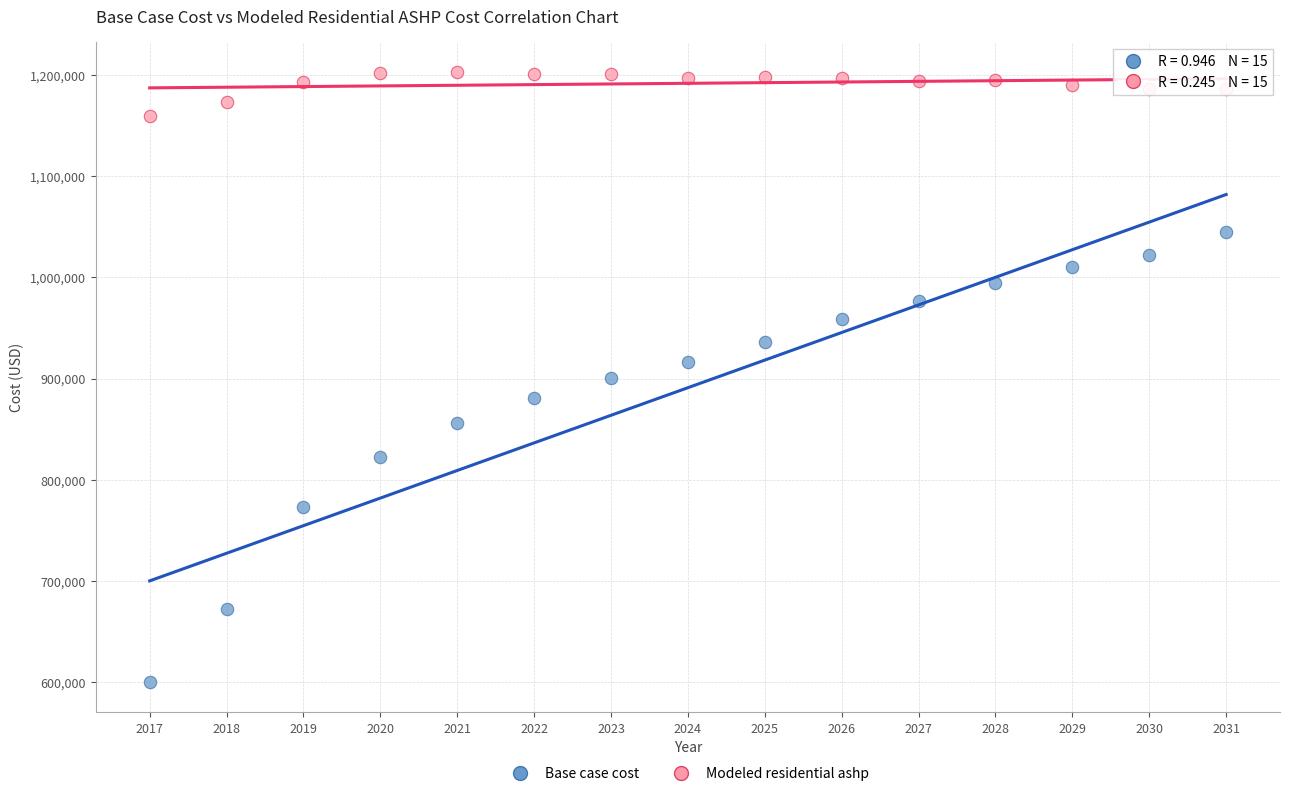

Across all data points, what is the range of X values (max minus min)?

14.0